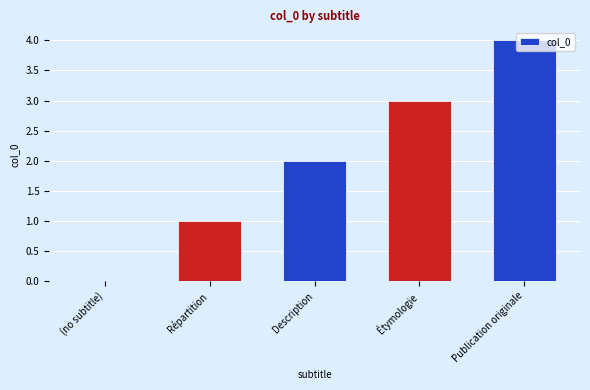

What is the maximum value shown in the chart?

4